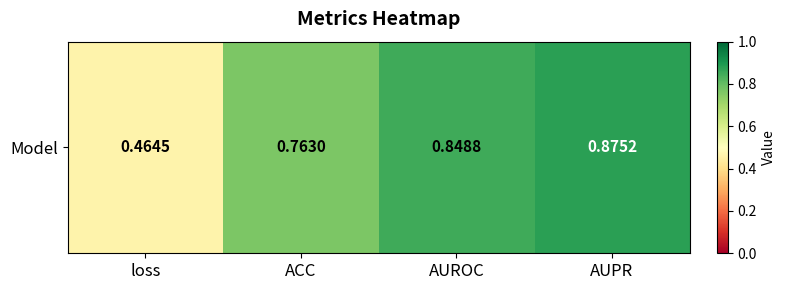

What is the smallest value displayed?

0.5